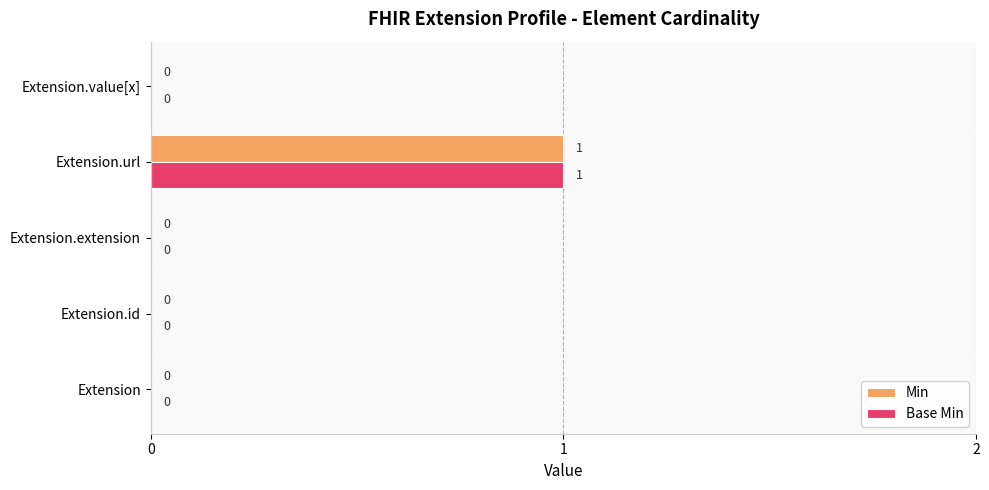

The value of Min at Extension is 0. True or false?

True